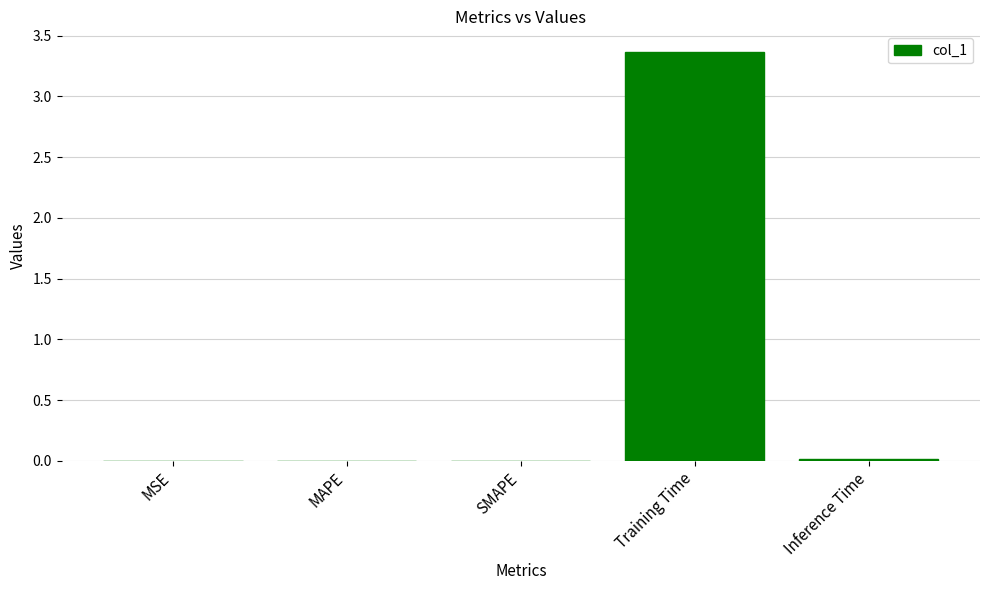

What is the sum of all values?

3.4